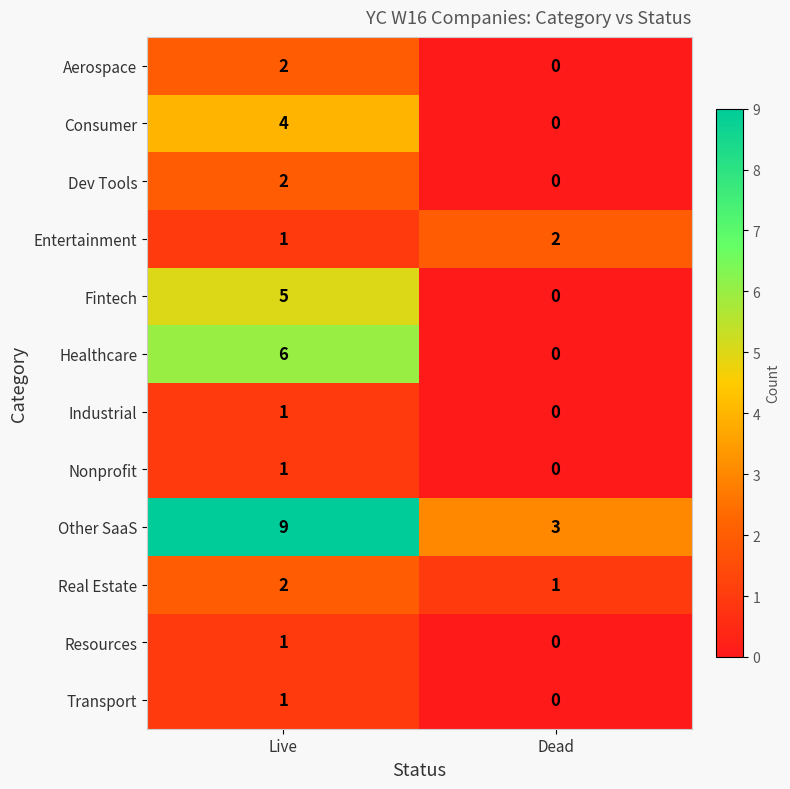

What is the difference between the highest and lowest values at Live?

8